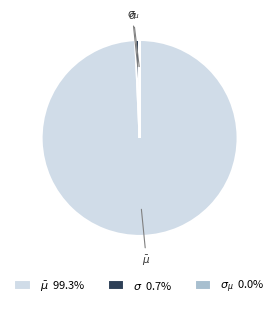

Is there a majority slice in this chart?

Yes